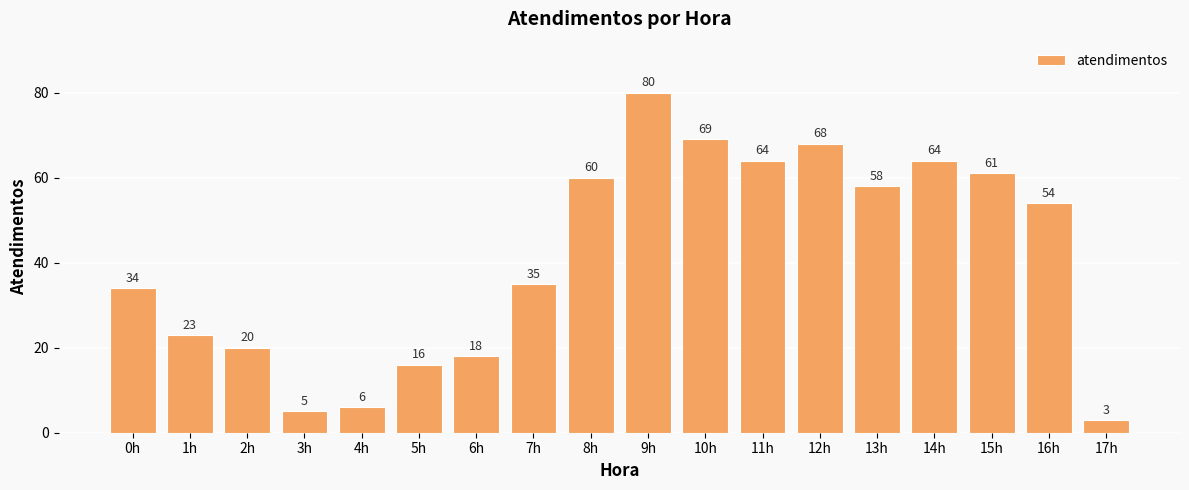

Where does the data first go above 54?

8h